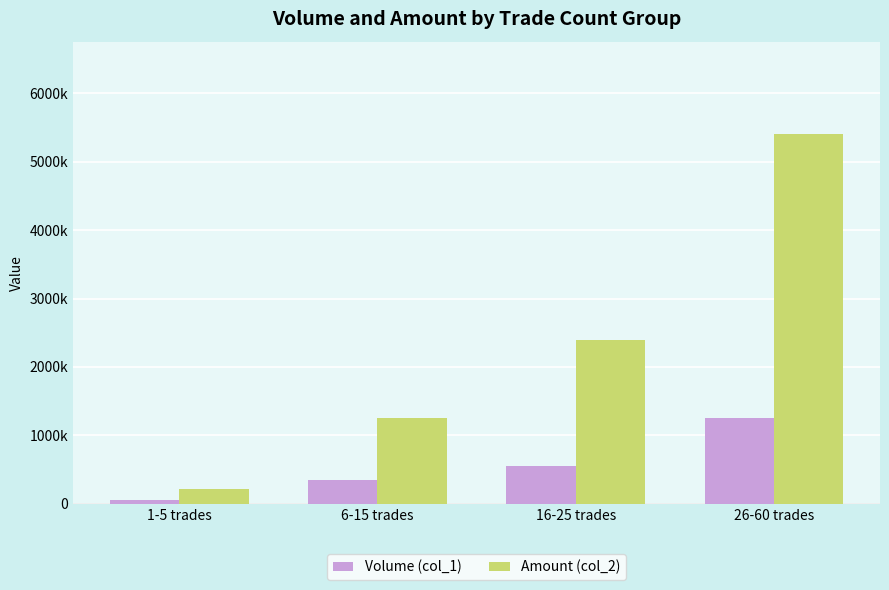

Are the bars grouped side by side (vs. stacked)?

Yes